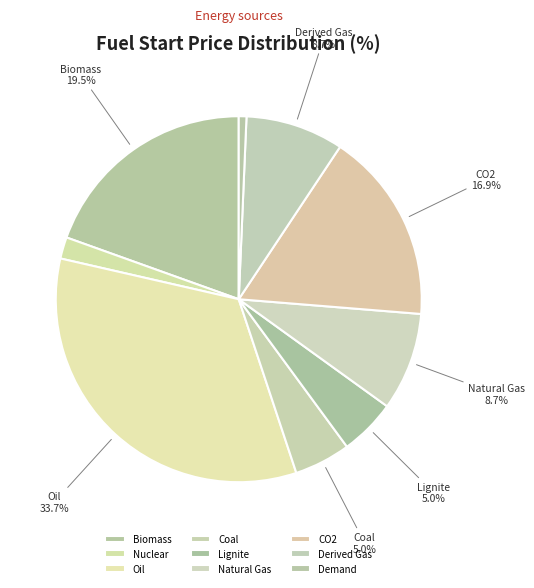

To the nearest percent, what is the combined percentage of Coal and Derived Gas?

14%